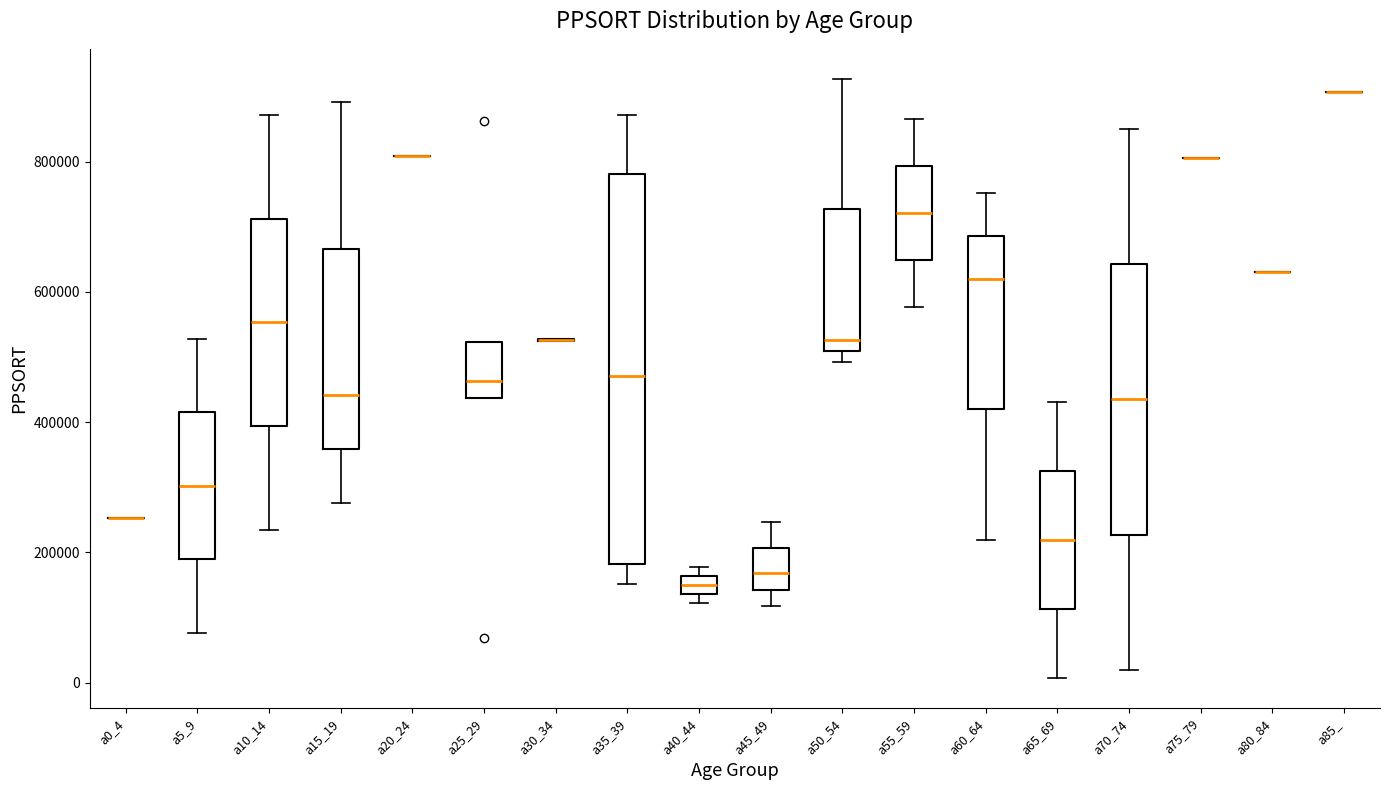

Which box is the tallest, from its lower edge to its upper edge?

a35_39